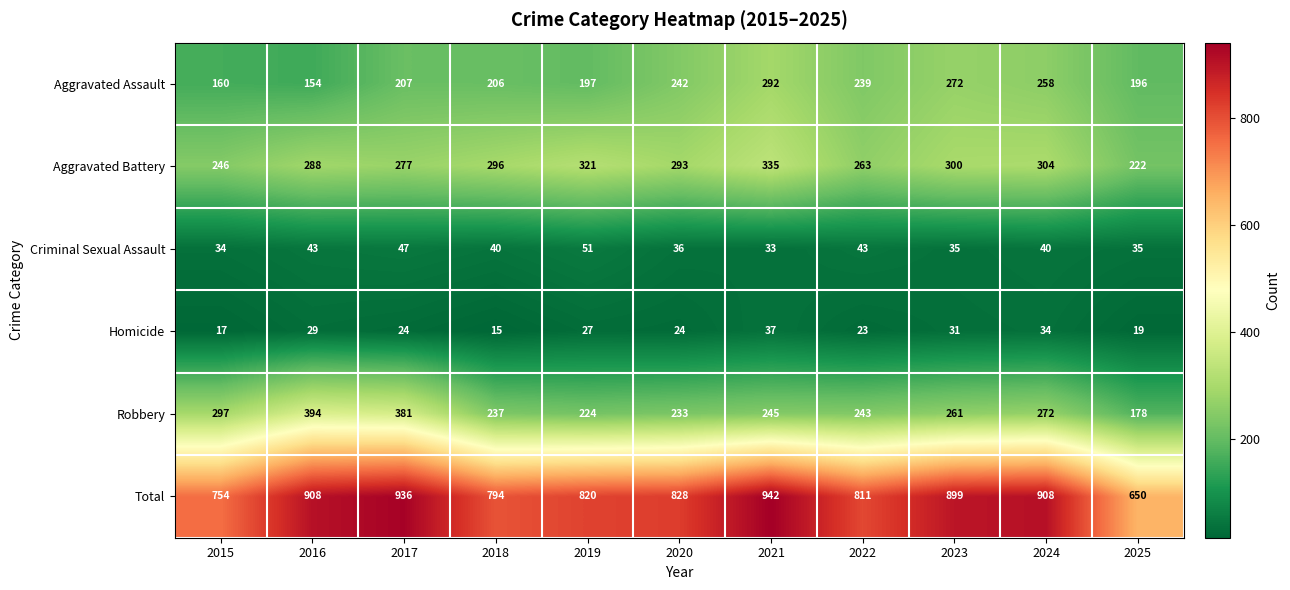

At how many categories does at least one series exceed 240?

11